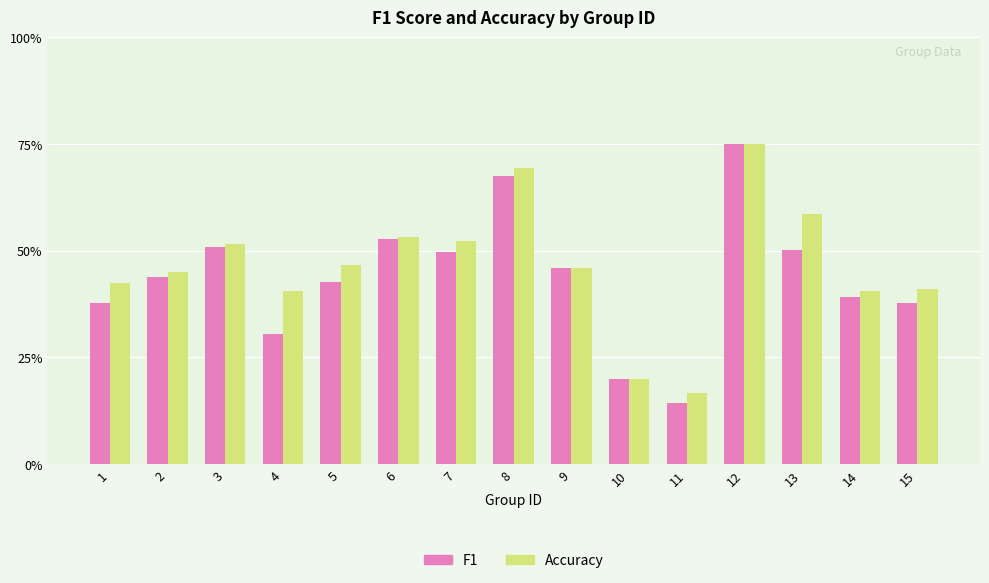

What are all the series names shown in the legend?

F1, Accuracy